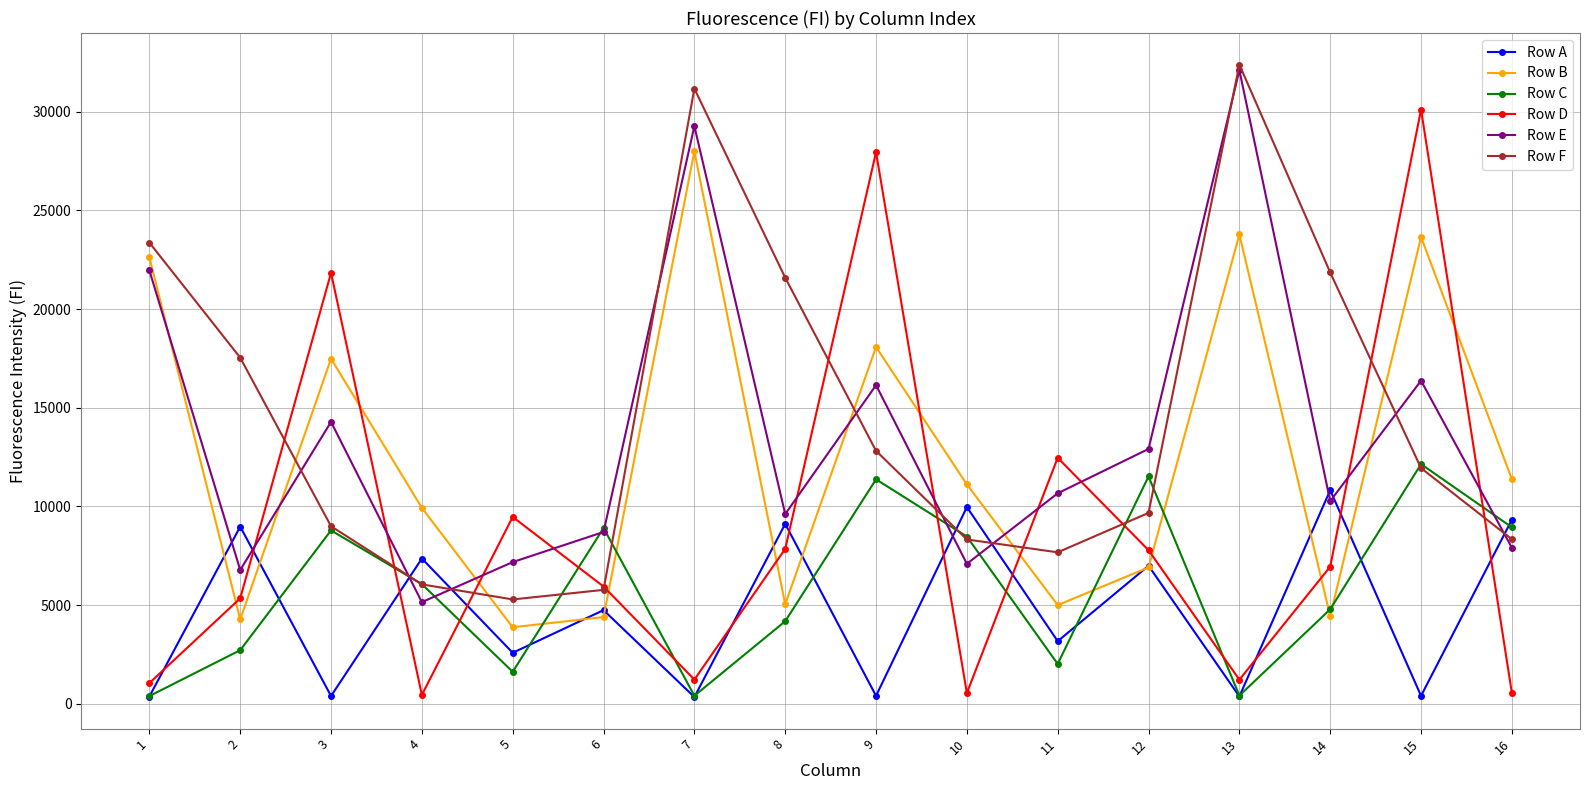

What is the minimum value shown in the chart?

338